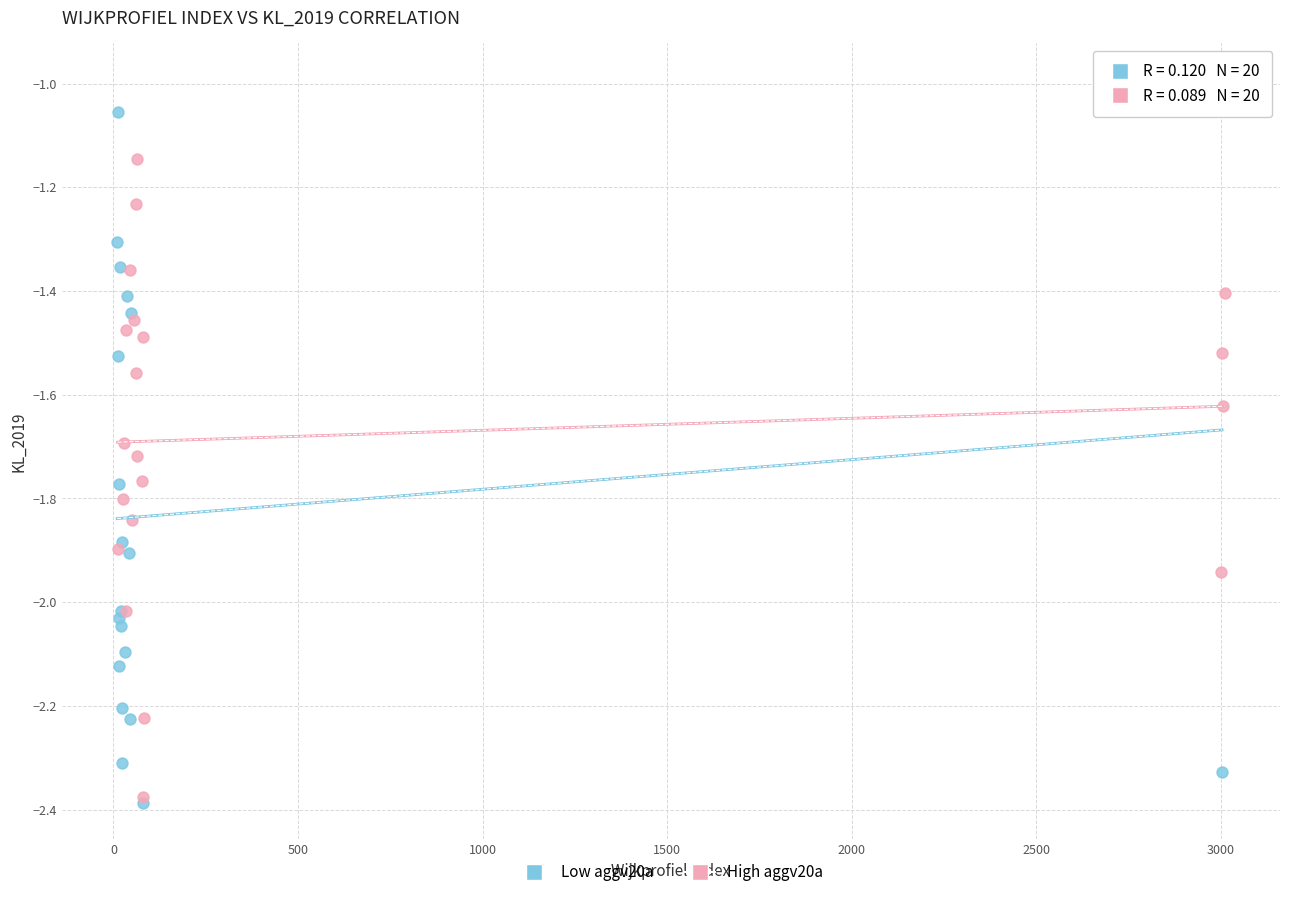

What are all the series names shown in the legend?

Low aggv20a, High aggv20a